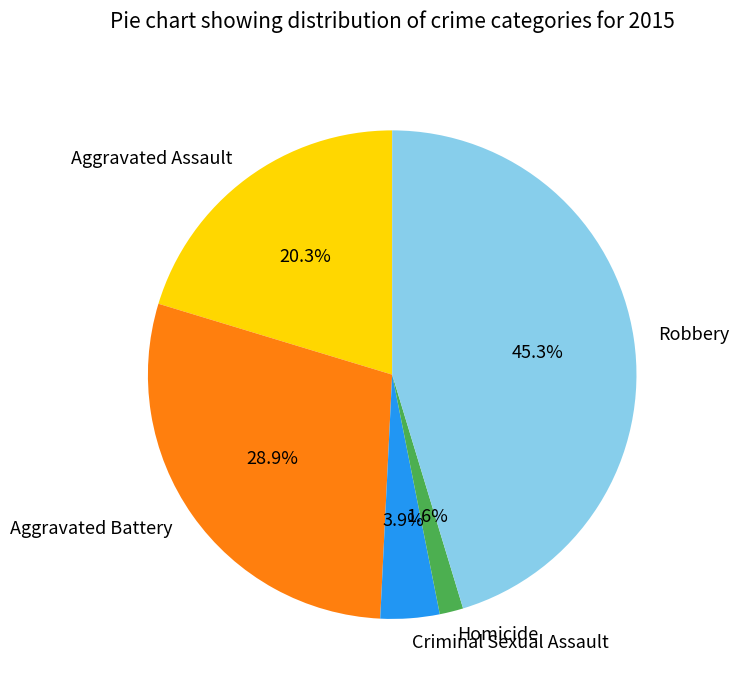

What is the largest slice in the pie chart?

Robbery